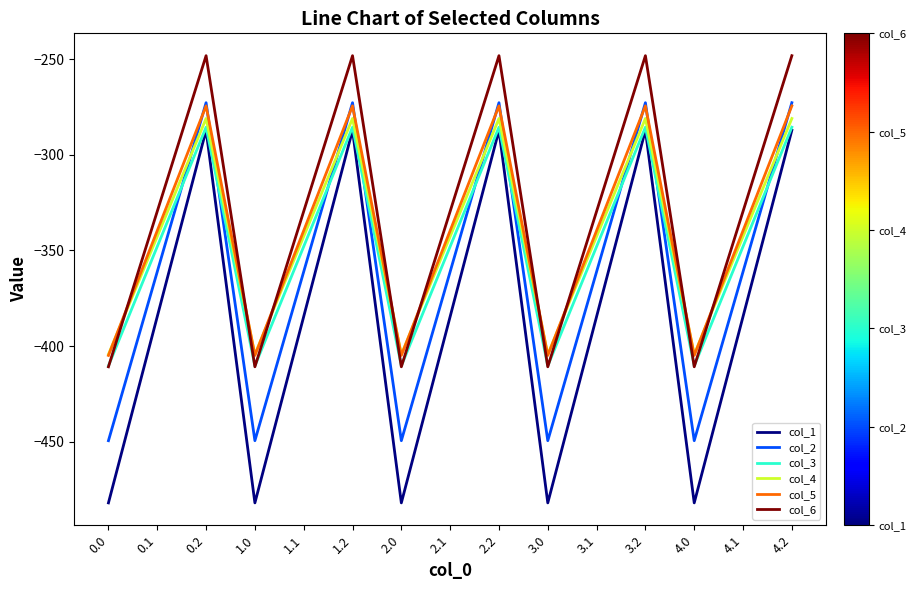

The value of col_6 at 2.1 is -329.5. True or false?

True